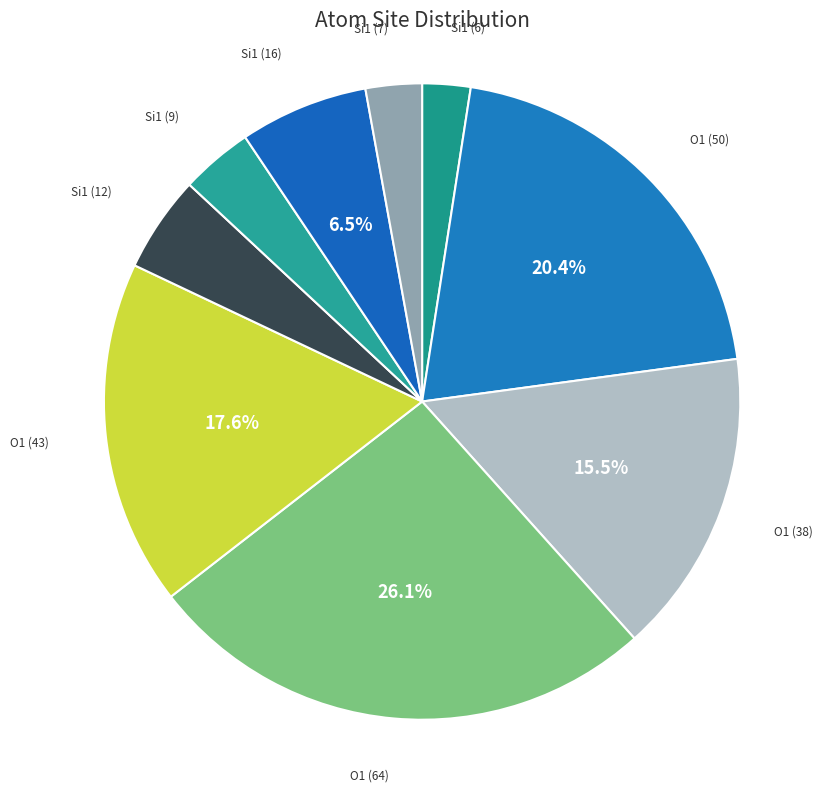

How much of the chart is everything except O1 (43)?

82.4%